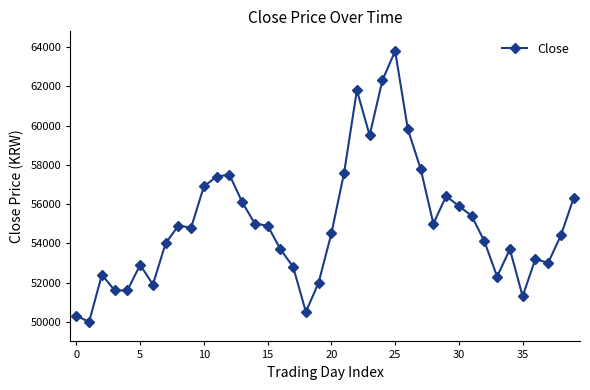

What is the sum of all values?

2199300